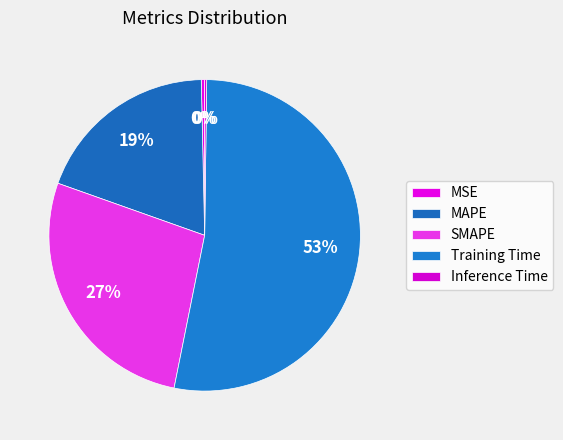

To the nearest percent, what is the difference between the largest and smallest slice percentages?

53%